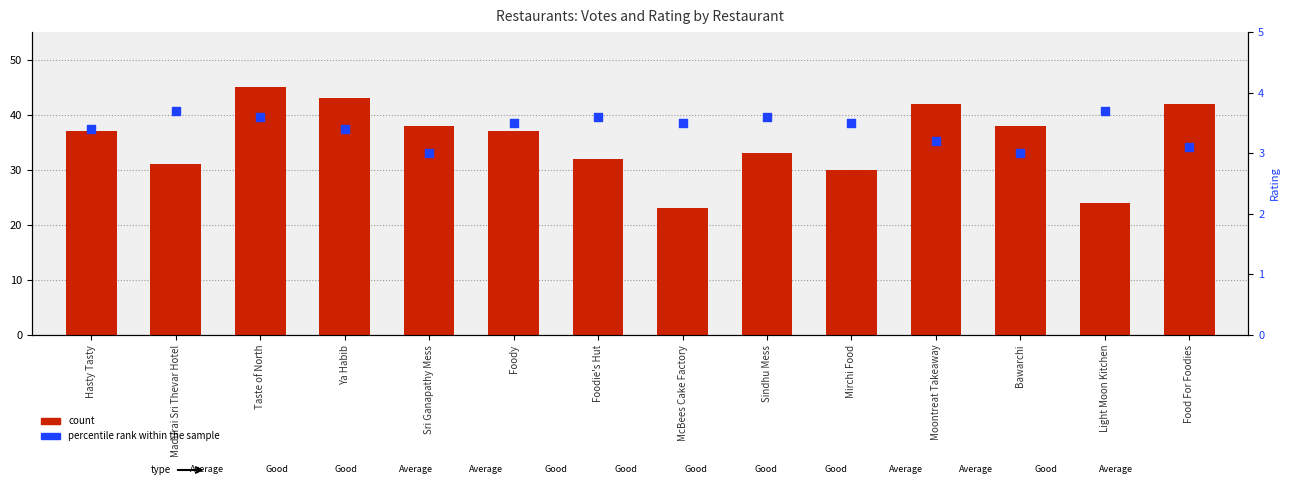

Is the value of count at Sri Ganapathy Mess greater than the value of percentile rank within the sample at Moontreat Takeaway?

Yes